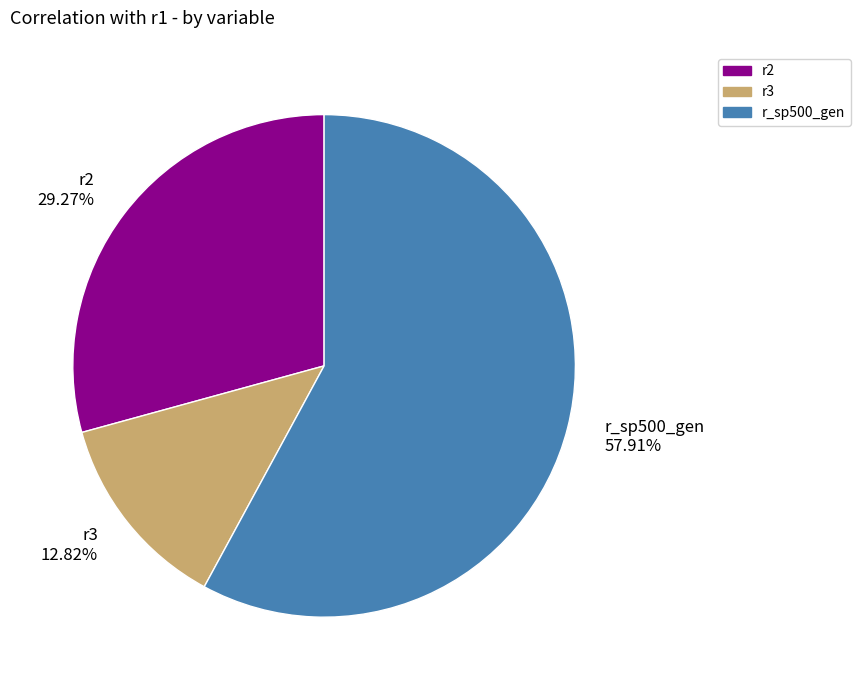

How many slices are in this pie chart?

3